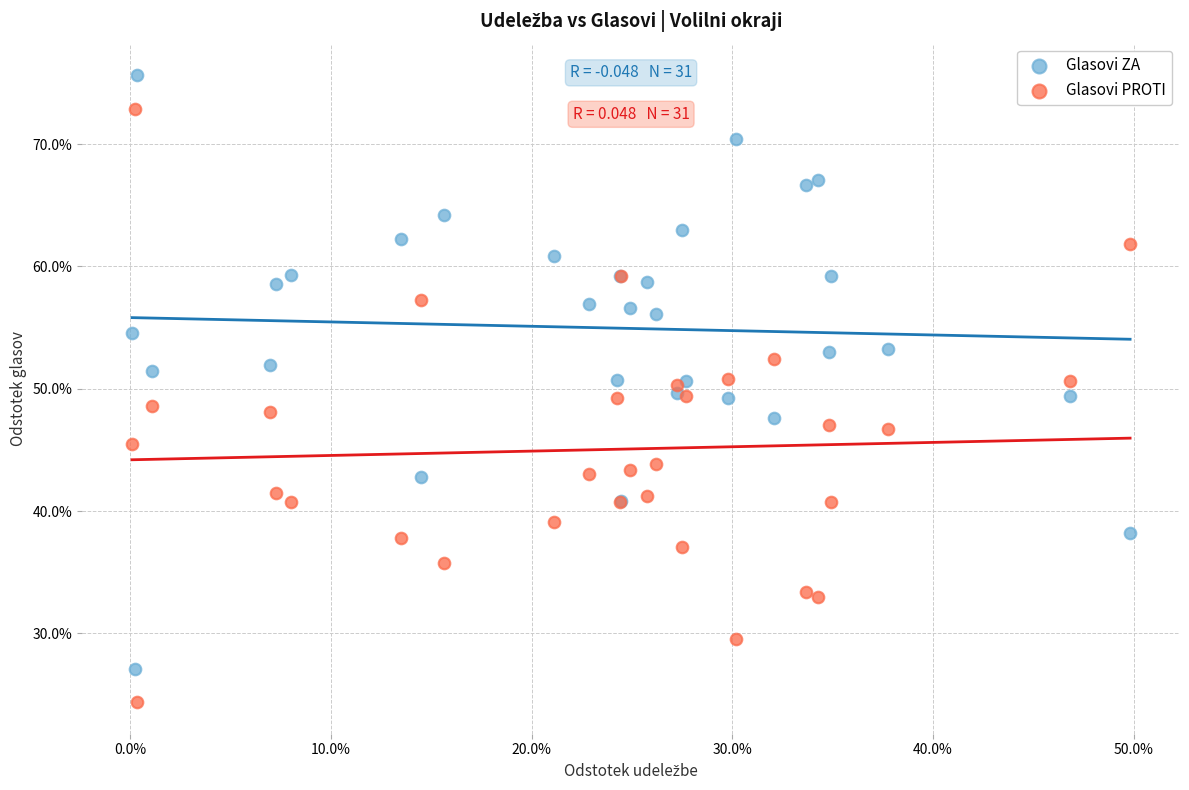

What are all the series names shown in the legend?

Glasovi ZA, Glasovi PROTI